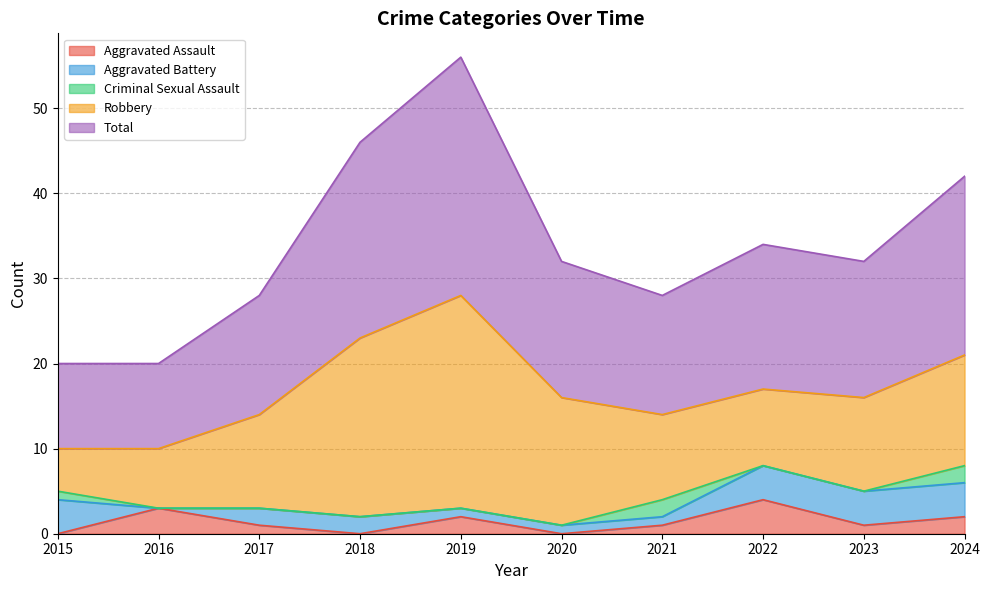

Which series has the largest total across all categories?

Total